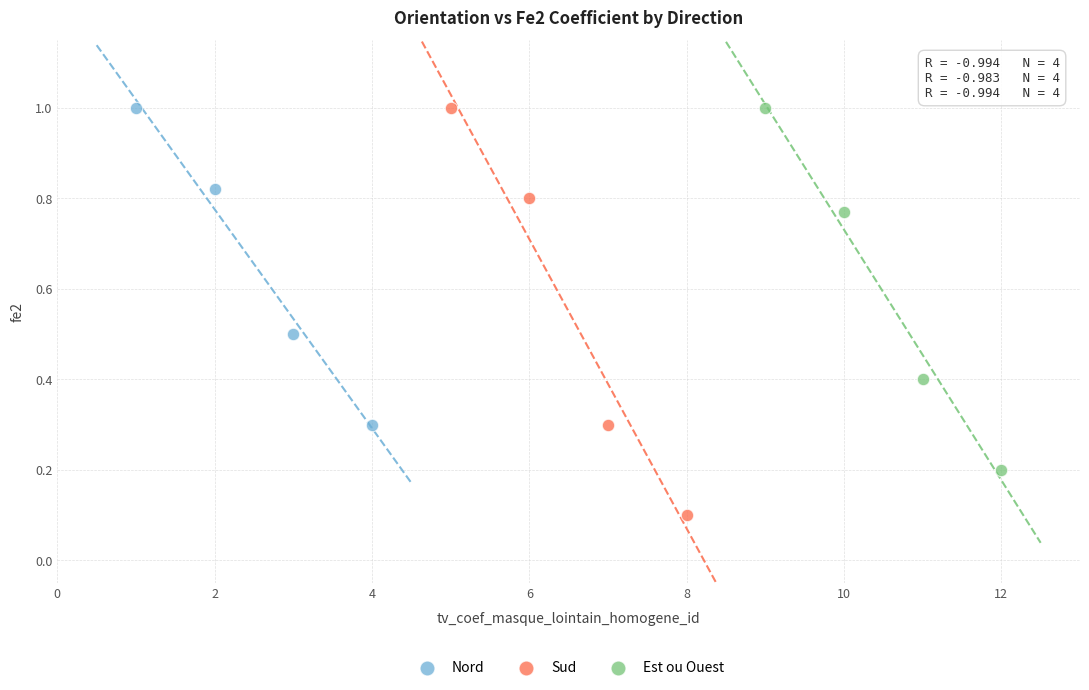

Which series reaches the minimum Y coordinate?

Sud